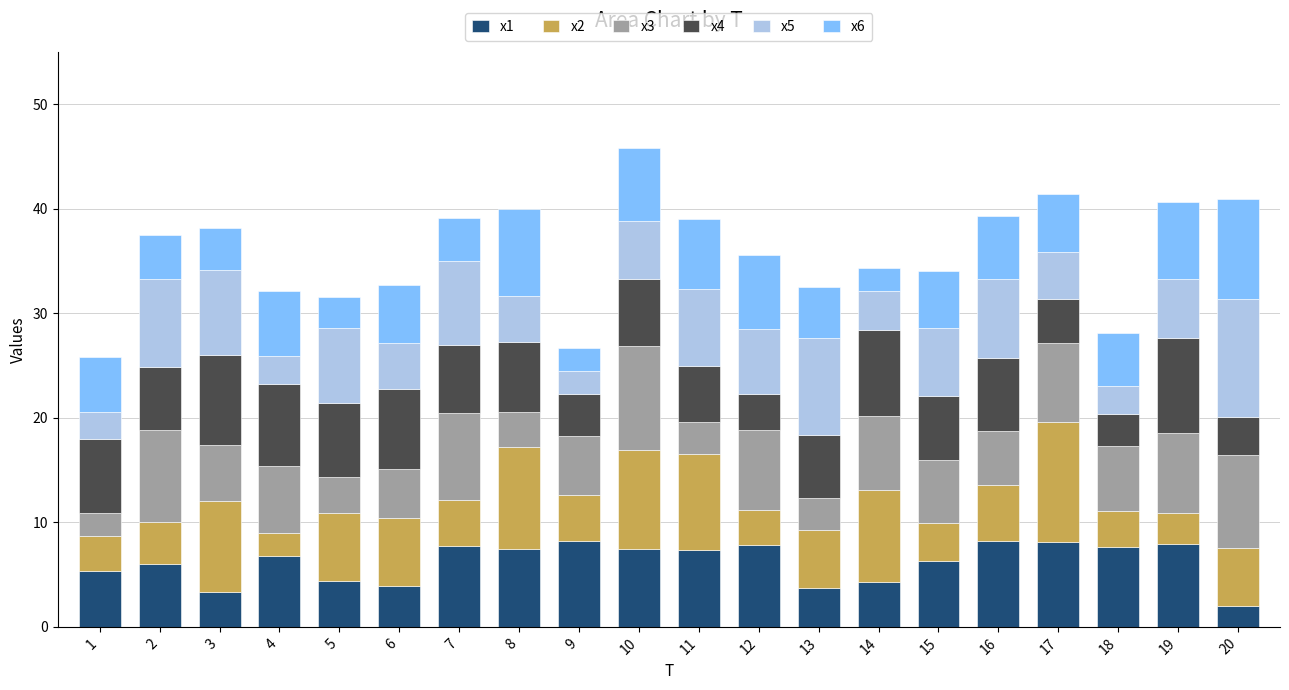

What is the lowest value of the x1 series?

2.0